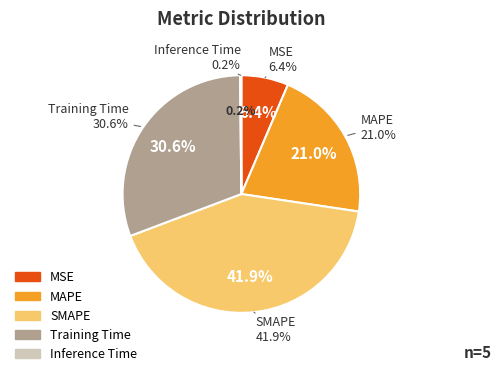

What is the ratio of the value at Training Time to the value at SMAPE?

0.7